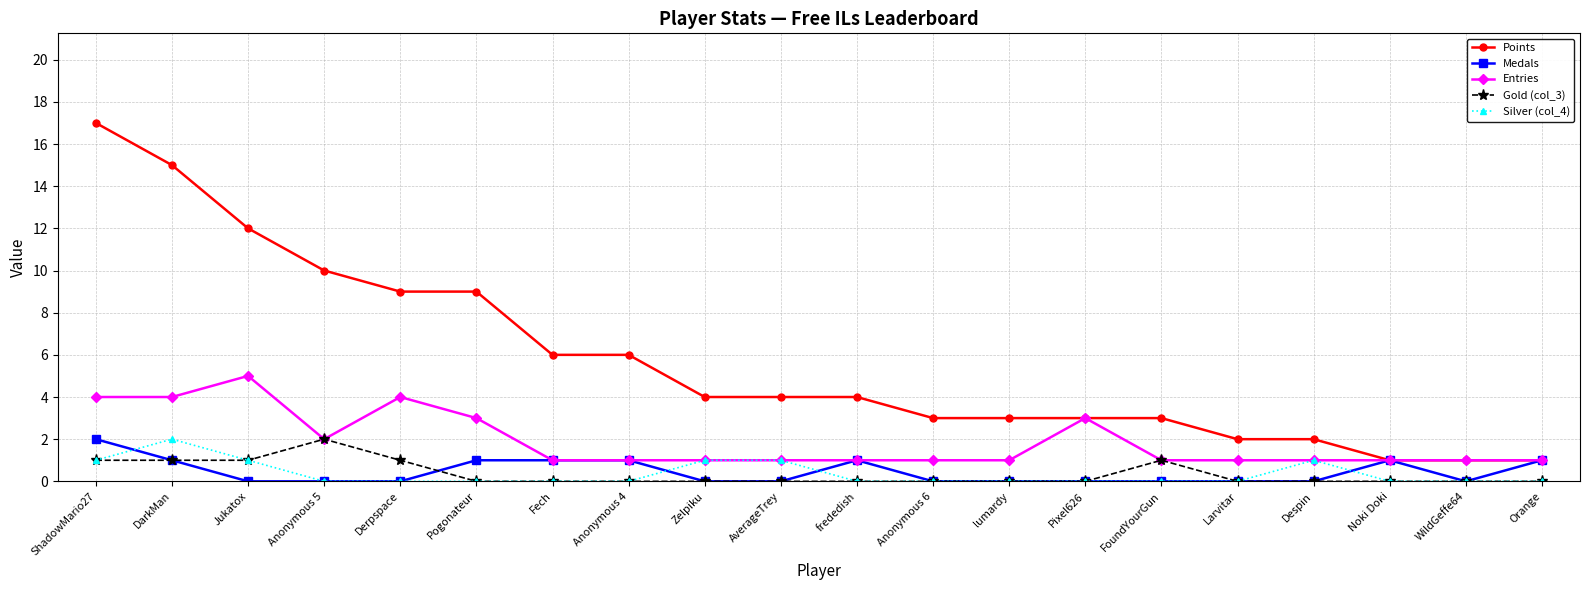

The value of Silver (col_4) at AverageTrey is 1. True or false?

True